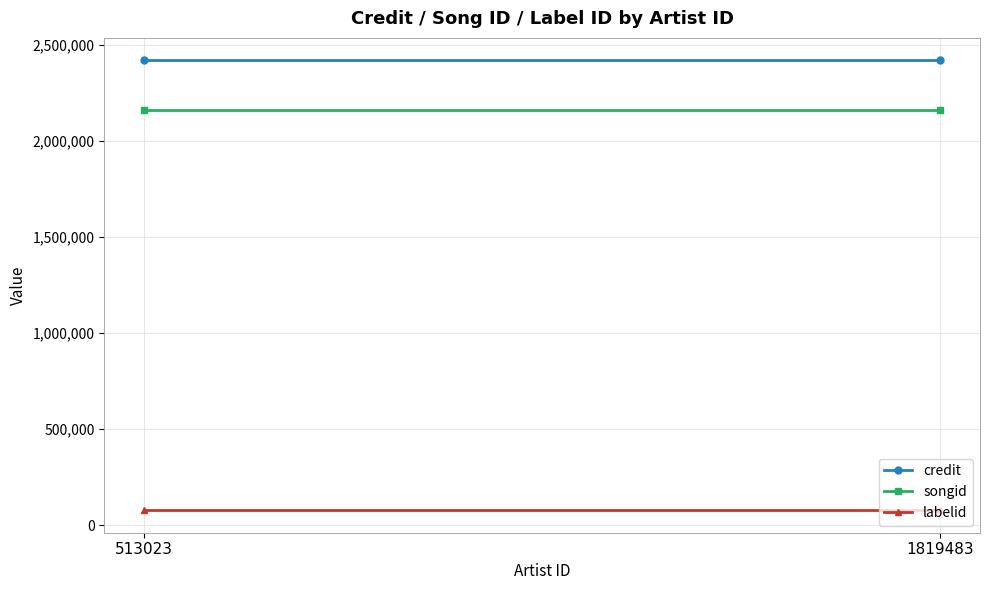

Which series has the widest spread of values?

credit